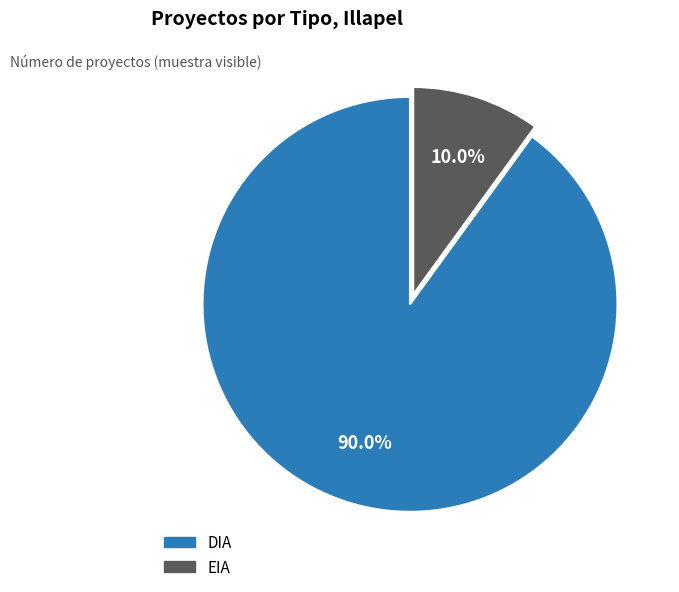

Is there any slice that represents more than half of the pie?

Yes